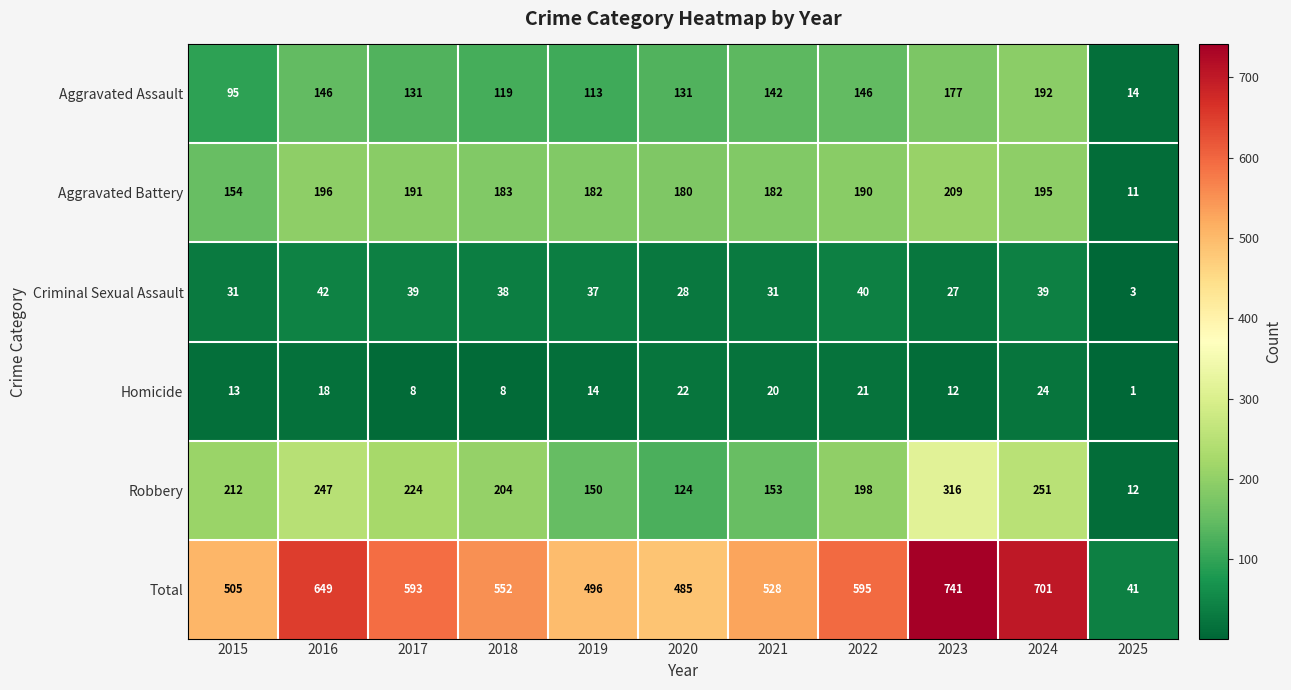

Where is Homicide nearest to the value 12?

2023